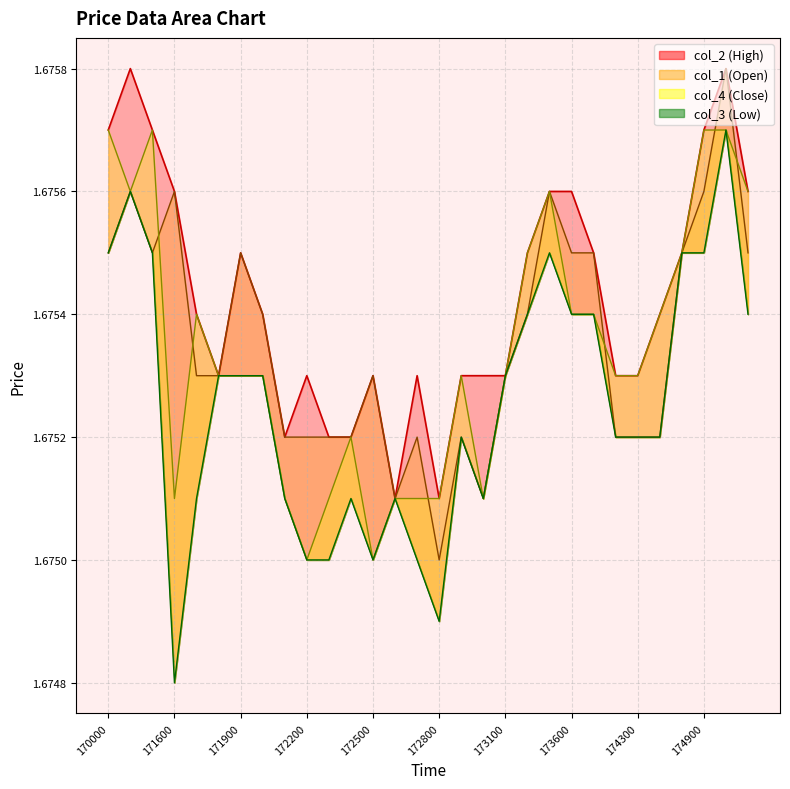

What is the value of the col_3 point at the 10th from the left?

1.7